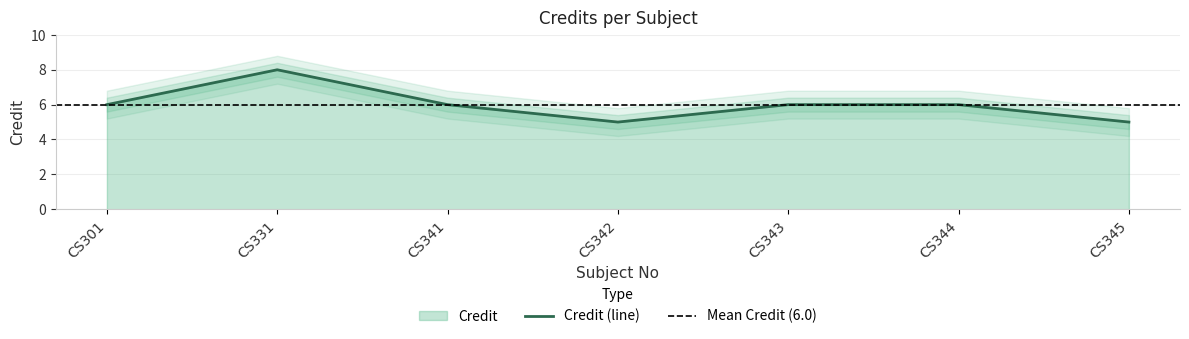

What is the maximum value shown in the chart?

8